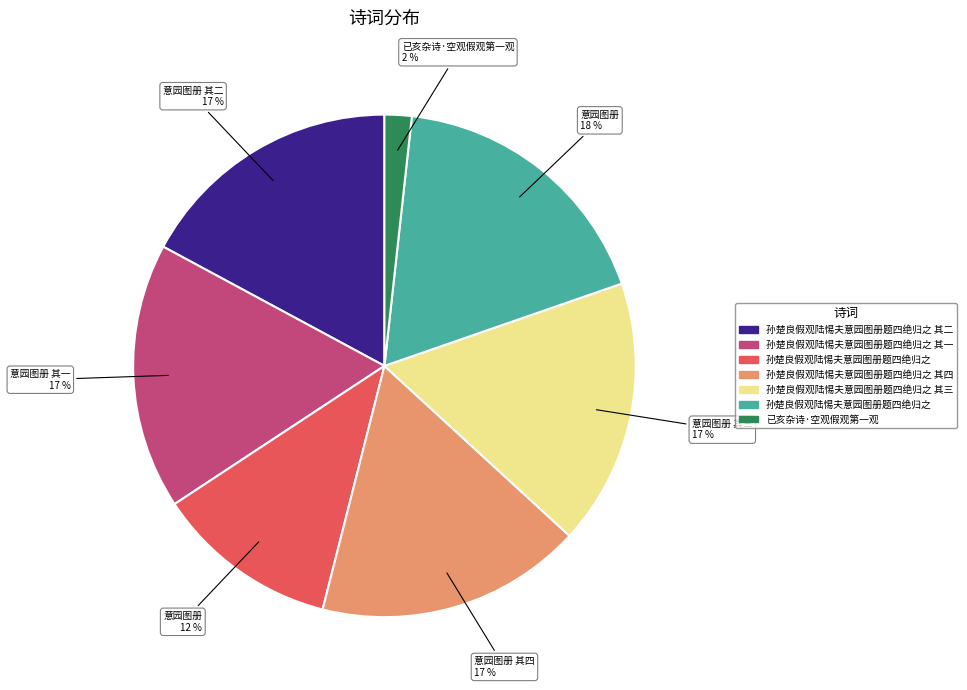

Count the number of slices in the pie.

7